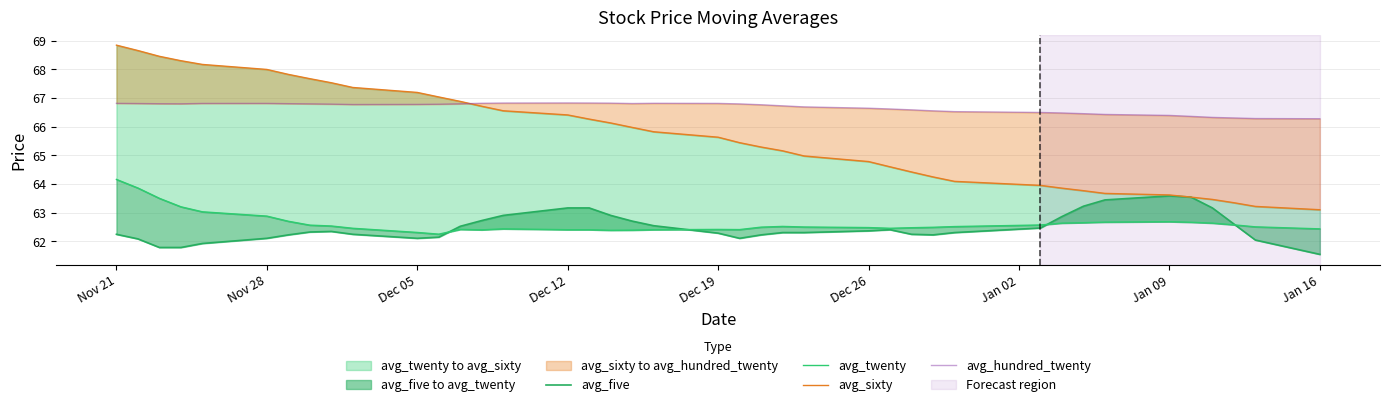

What is the difference between the maximum and minimum values in the avg_sixty series?

5.7